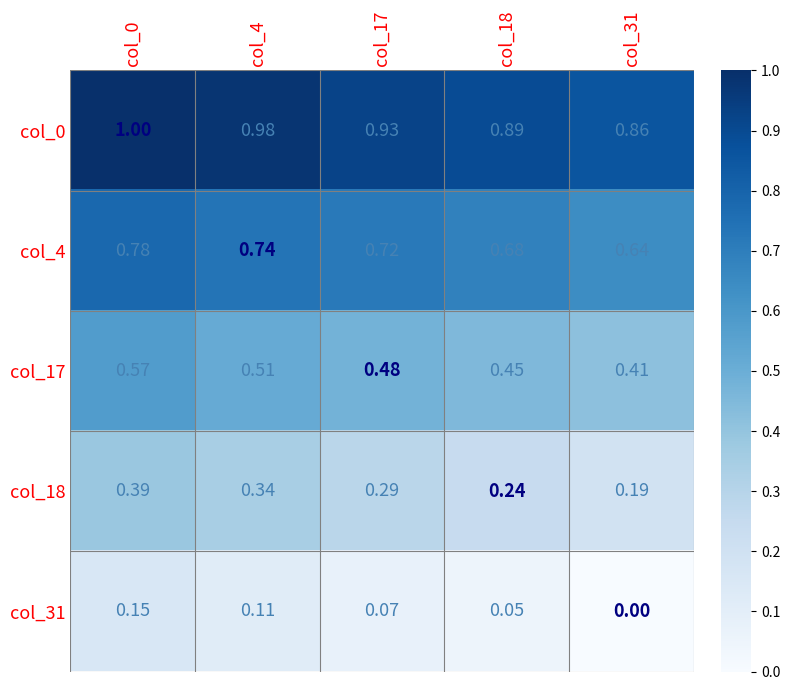

Reading right to left, extract all data points from this chart.

col_0: col_31=0.9	col_18=0.9	col_17=0.9	col_4=1.0	col_0=1.0
col_4: col_31=0.6	col_18=0.7	col_17=0.7	col_4=0.7	col_0=0.8
col_17: col_31=0.4	col_18=0.5	col_17=0.5	col_4=0.5	col_0=0.6
col_18: col_31=0.2	col_18=0.2	col_17=0.3	col_4=0.3	col_0=0.4
col_31: col_31=0.0	col_18=0.1	col_17=0.1	col_4=0.1	col_0=0.1